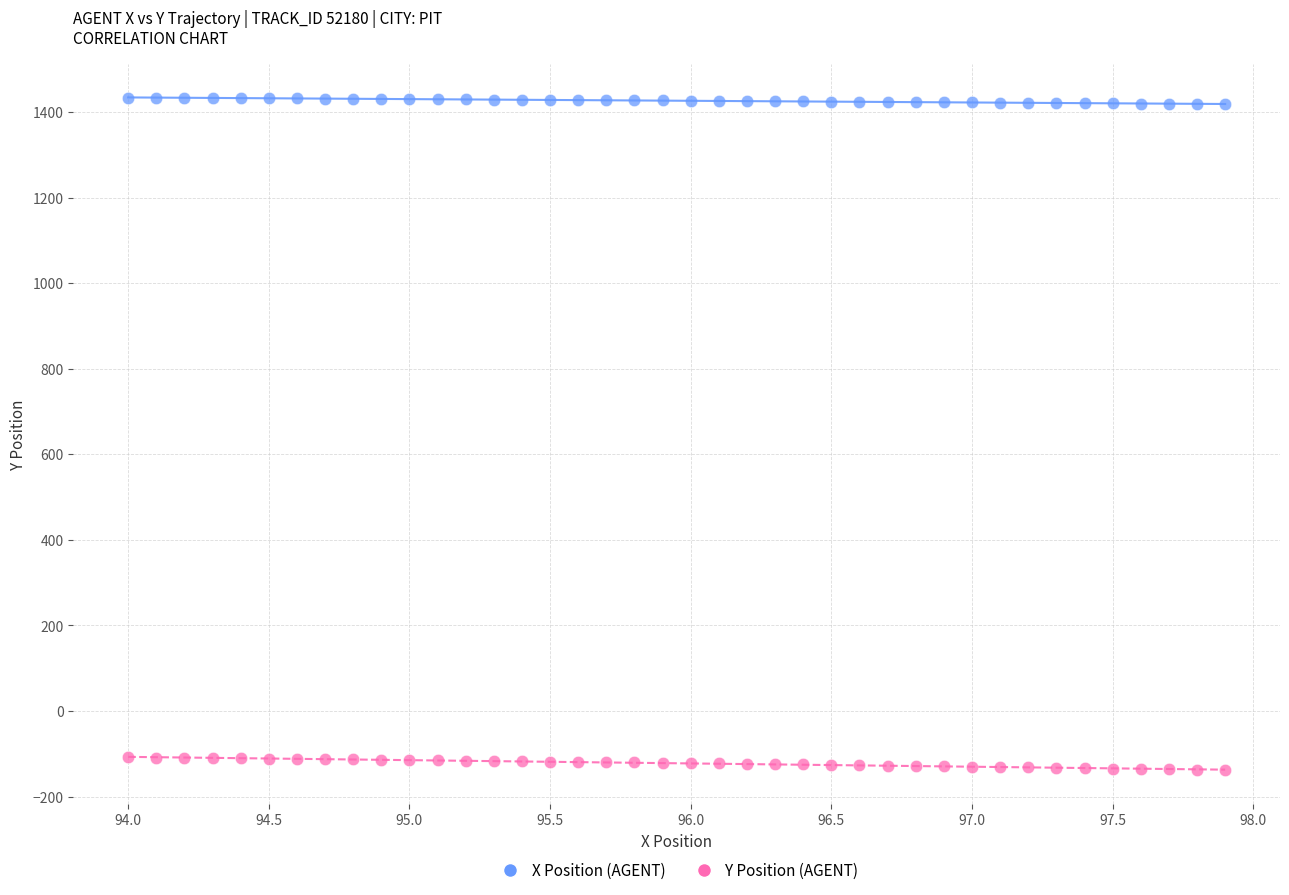

Which series has the largest Y range (max minus min)?

Y Position (AGENT)